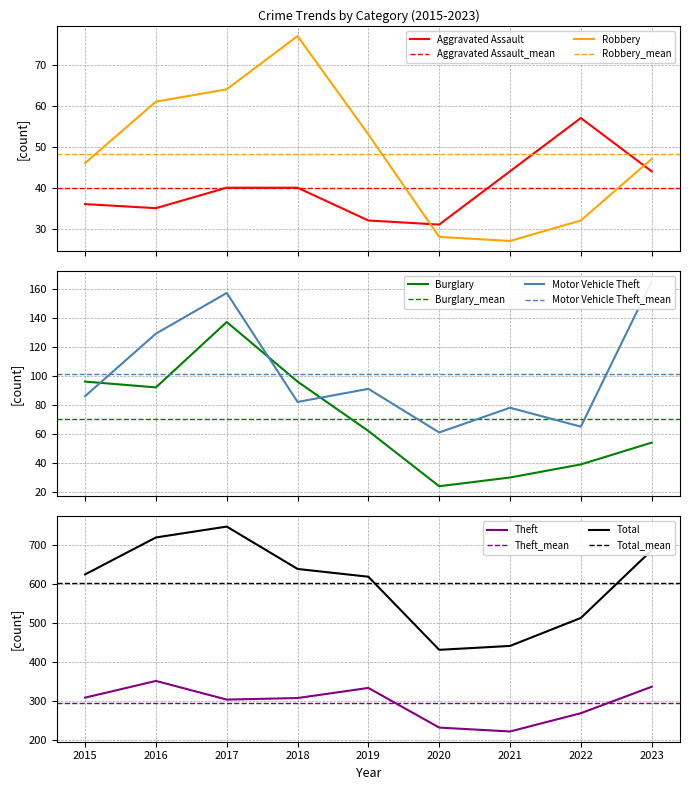

At which category is the sum across all series the highest?

2017